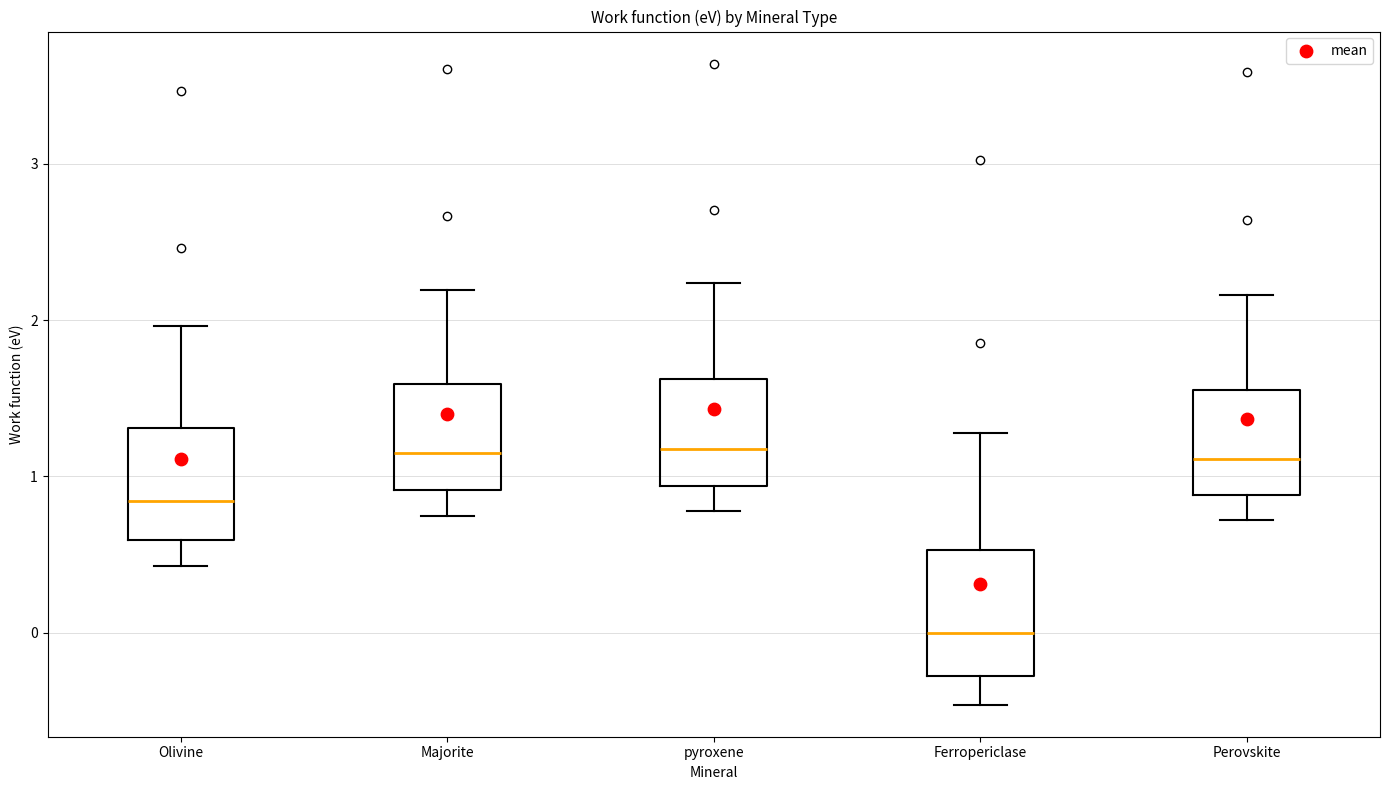

Where is the upper edge of the box for Olivine on the y-axis? The values are not printed on the chart, so give them approximately, as read against the axis.

1.3